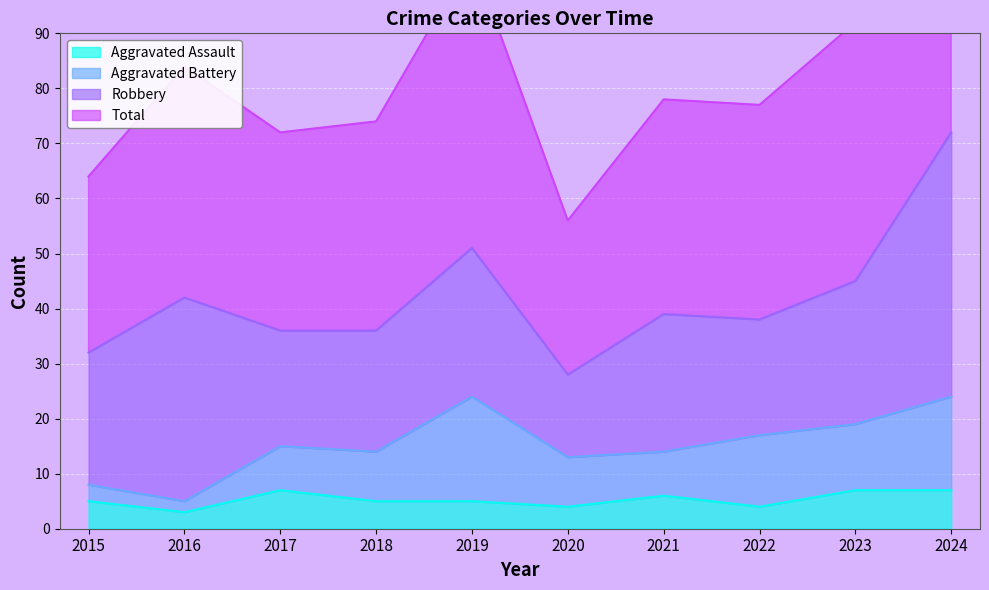

True or false: Aggravated Assault has a value of 4 at 2020.

True